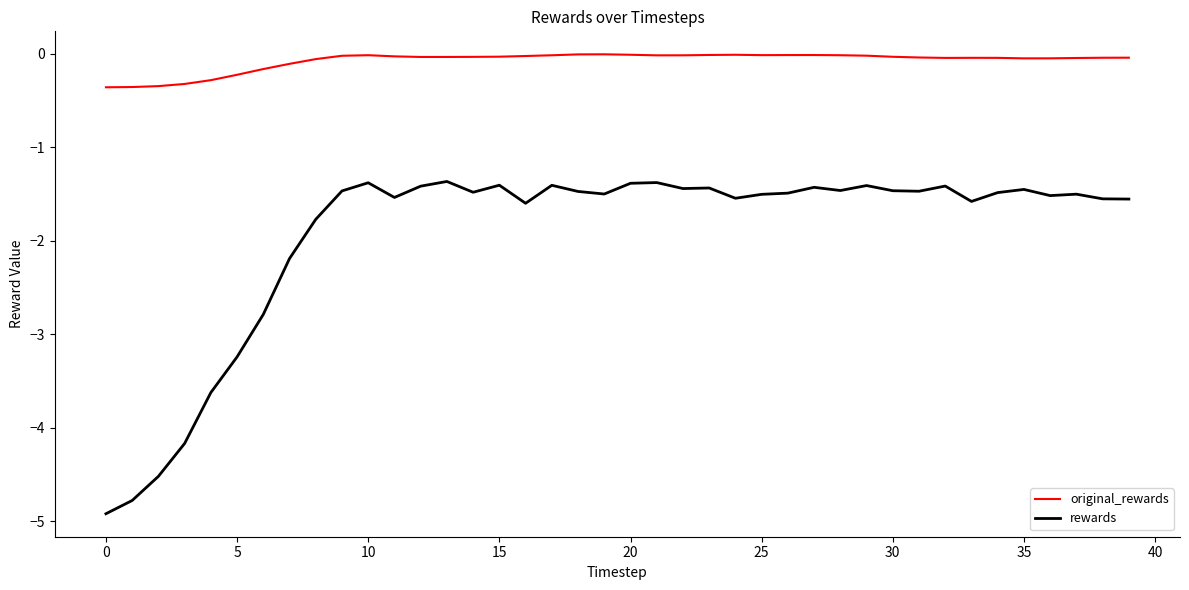

True or false: rewards and original_rewards cross at least once.

False